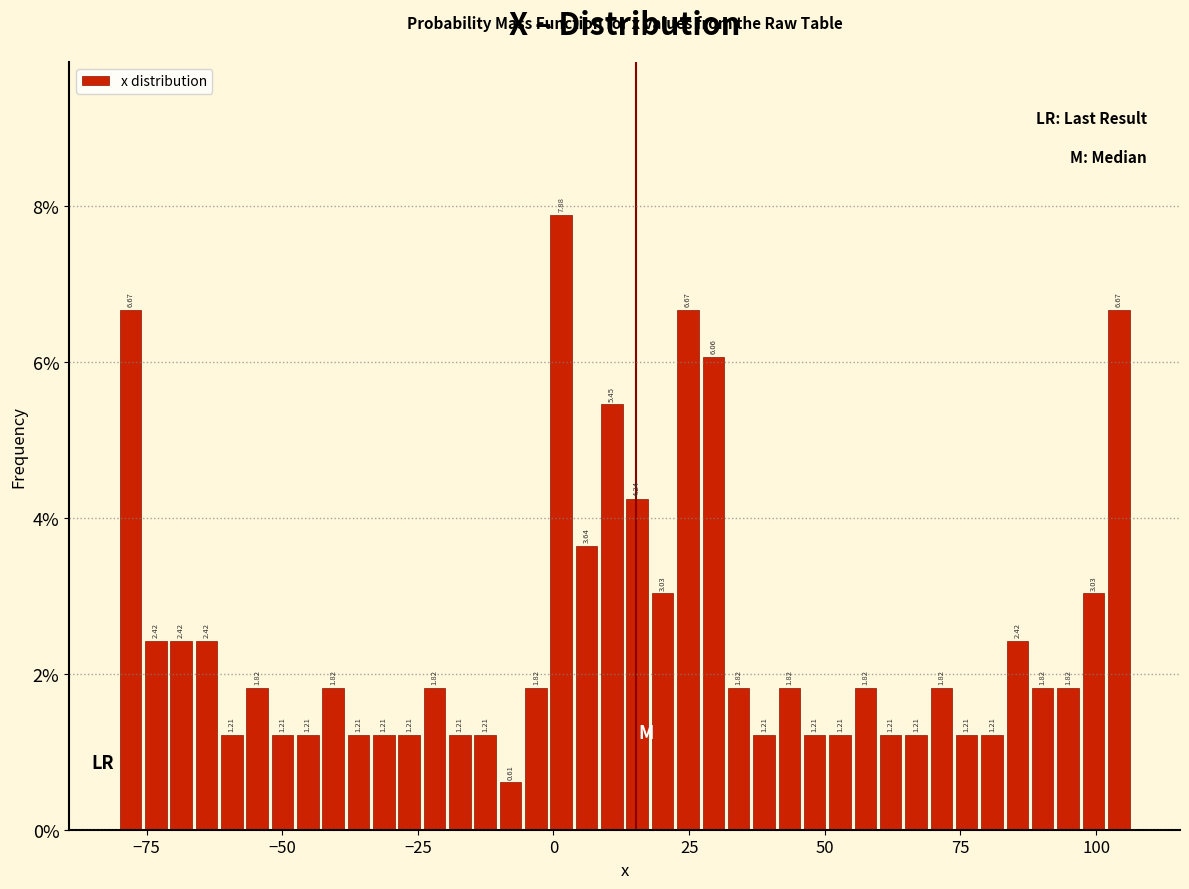

Read against the x-axis, roughly where is the centre of the tallest bar?

0